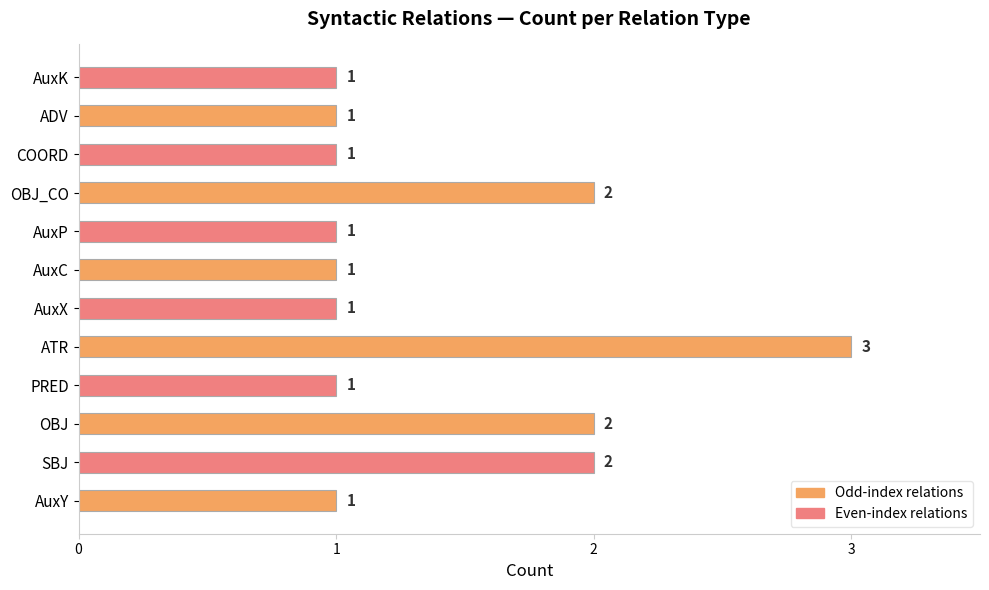

What is the minimum value shown in the chart?

1